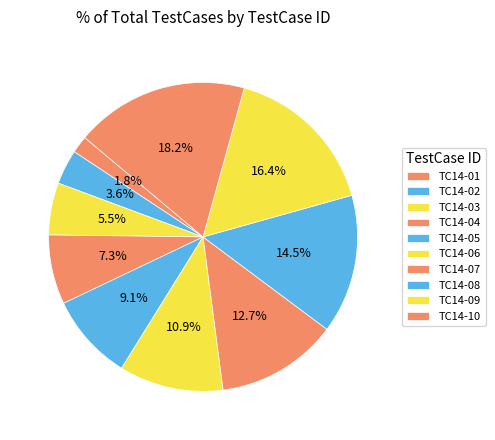

Which has a higher value, TC14-03 or TC14-02?

TC14-03